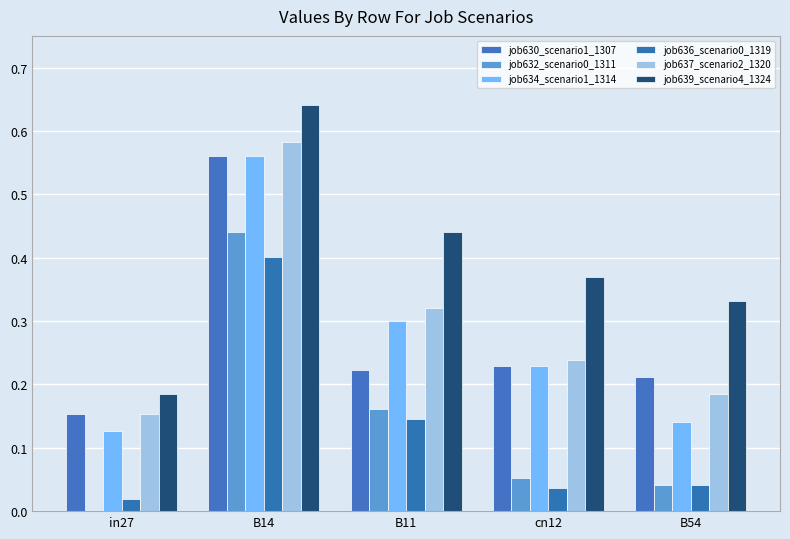

How many groups of bars are there?

5